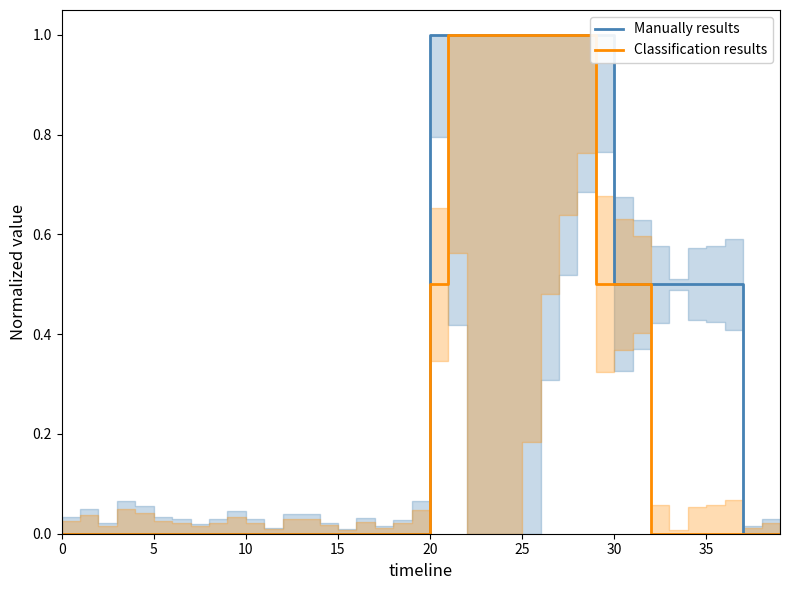

True or false: Manually results has more than 1 interior local peaks.

False